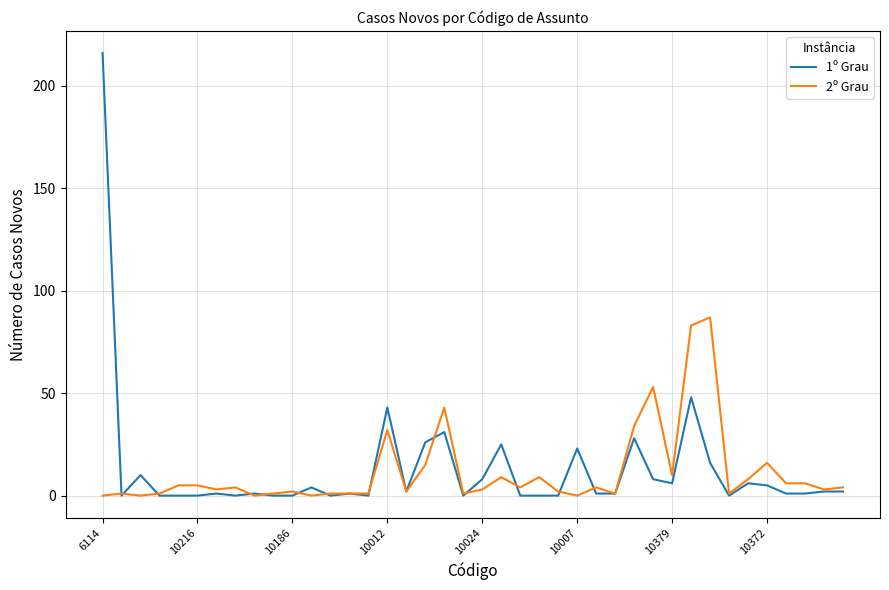

Which series has the widest spread of values?

1º Grau